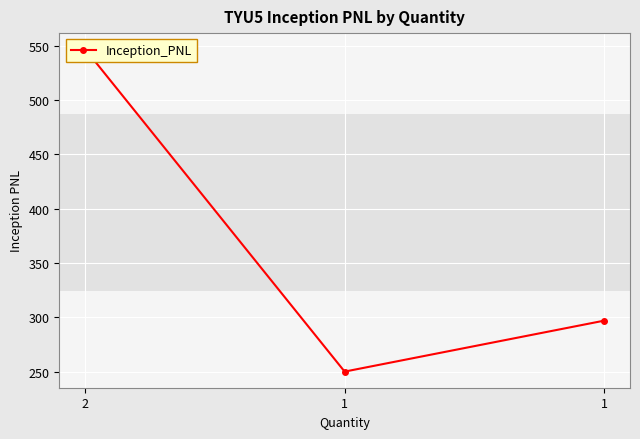

Reading left to right, transcribe all the data shown in this chart.

2=546.8	1=249.9	1=296.9